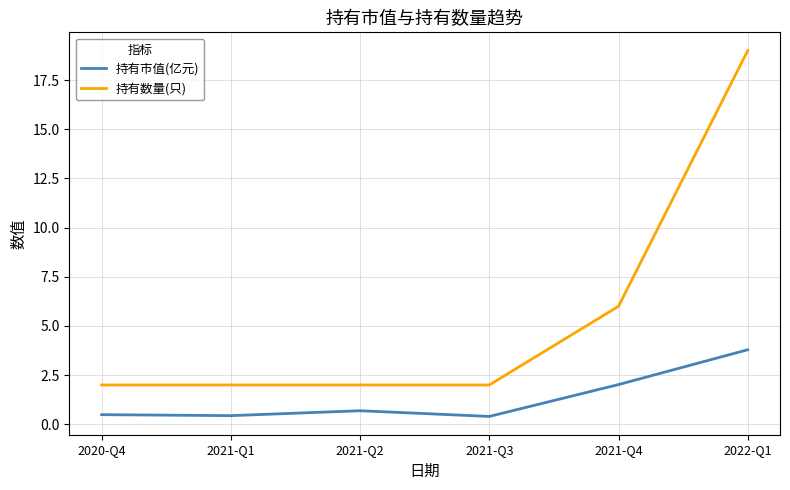

Rank the series at 2022-Q1 from lowest to highest value.

持有市值(亿元), 持有数量(只)